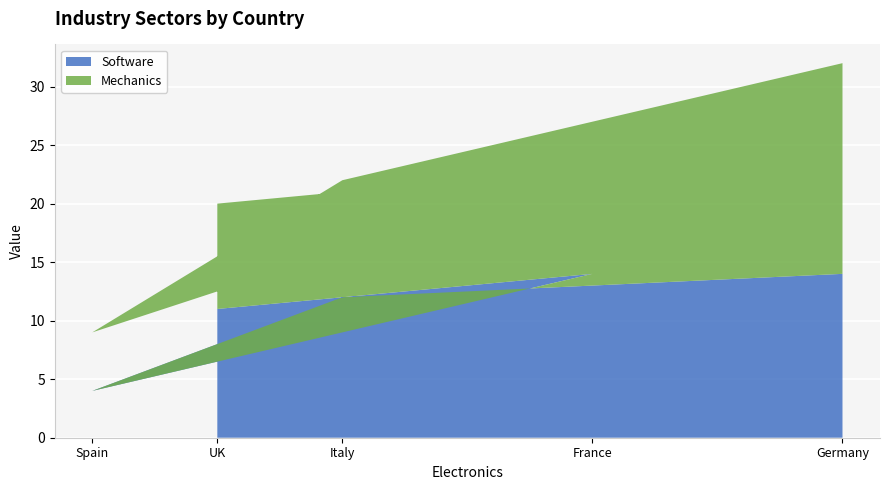

What is the total value across all series at France?

23